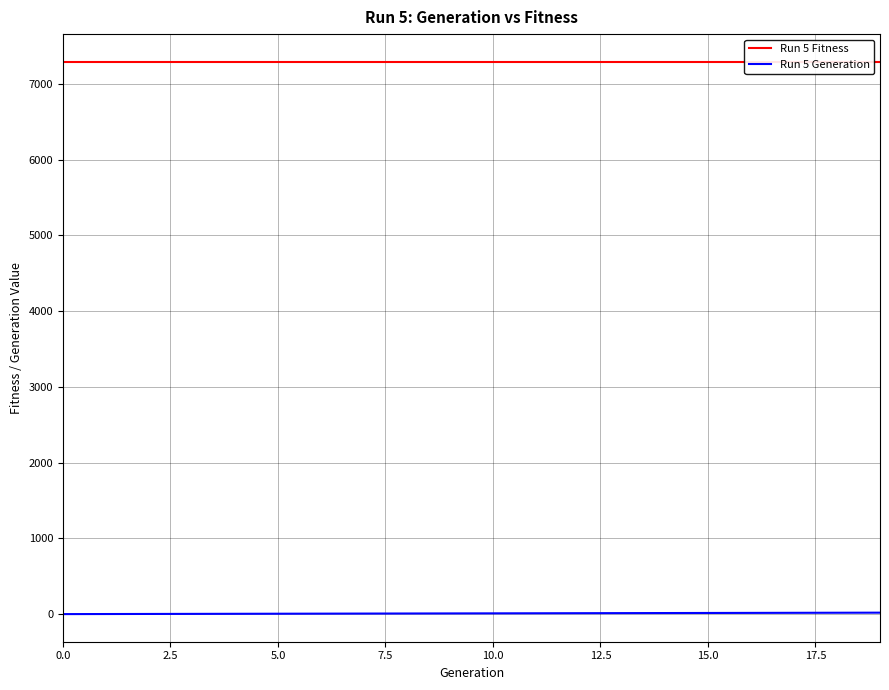

Read the Run 5 Generation value at 13.

13